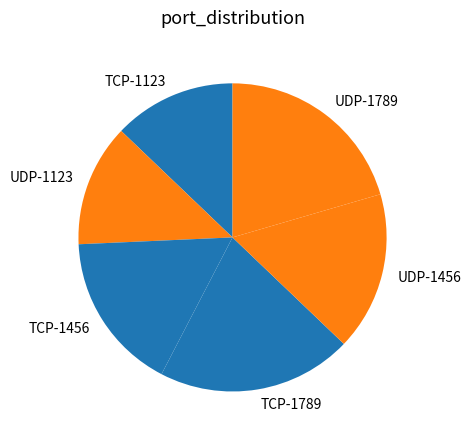

Between TCP-1123 and TCP-1456, which is larger?

TCP-1456